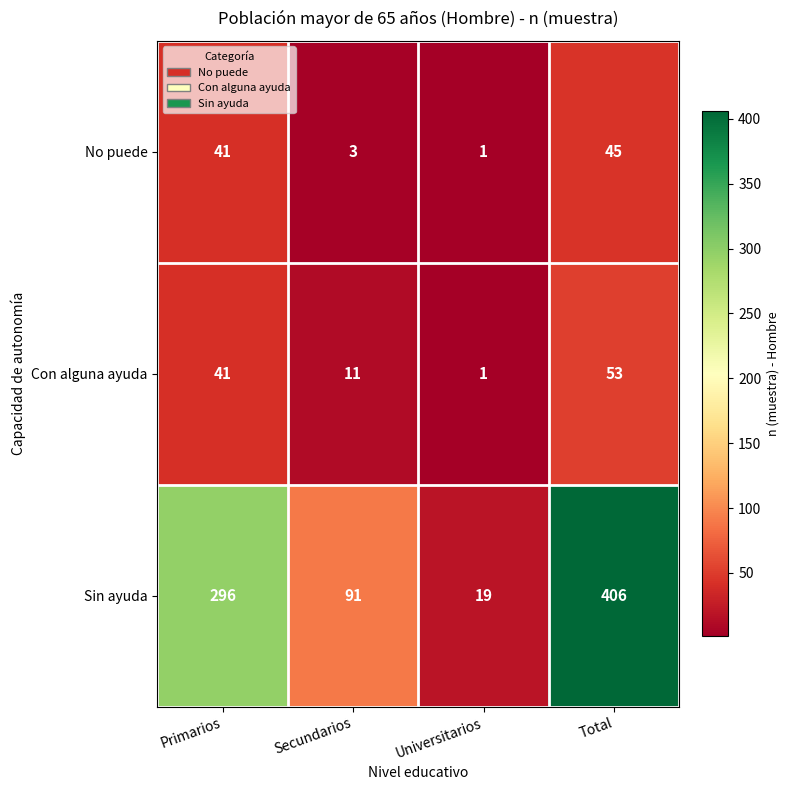

What is the sum of all Sin ayuda values?

812